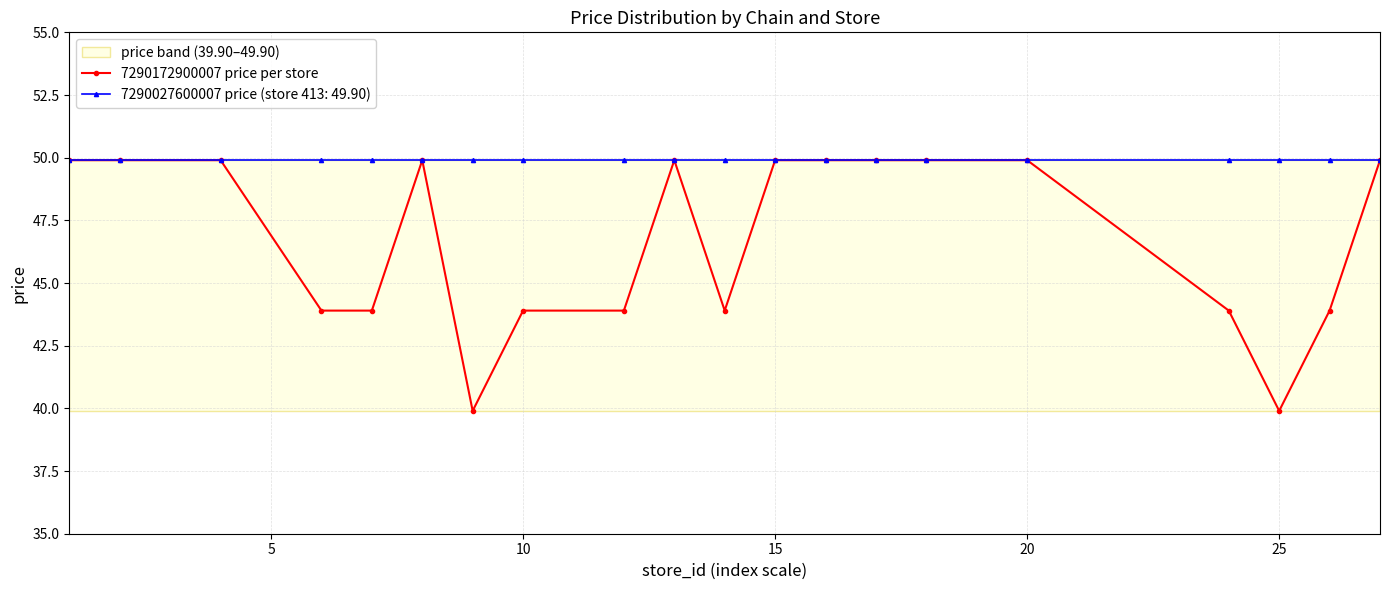

What is the lowest value of the 7290027600007 price (store 413: 49.90) series?

49.9